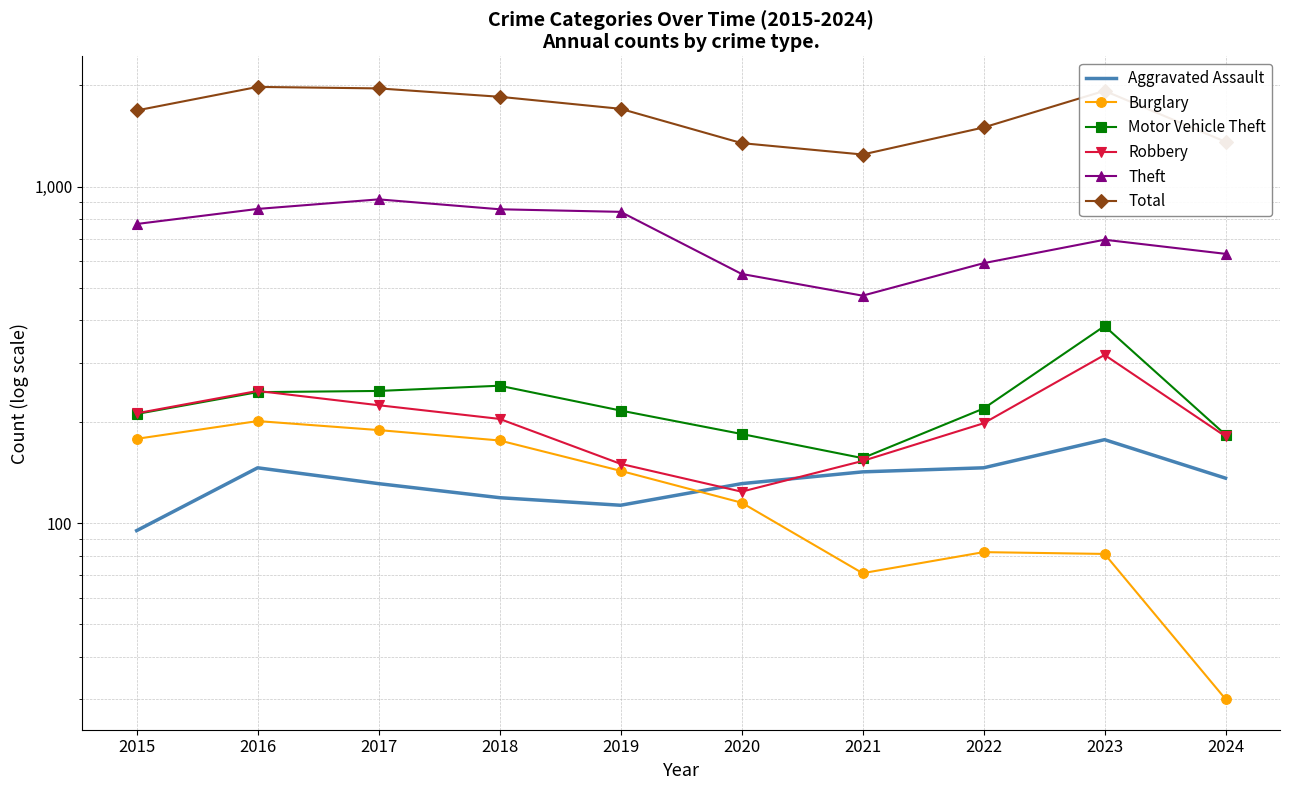

What is the difference between the Robbery values at 2021 and 2020?

29